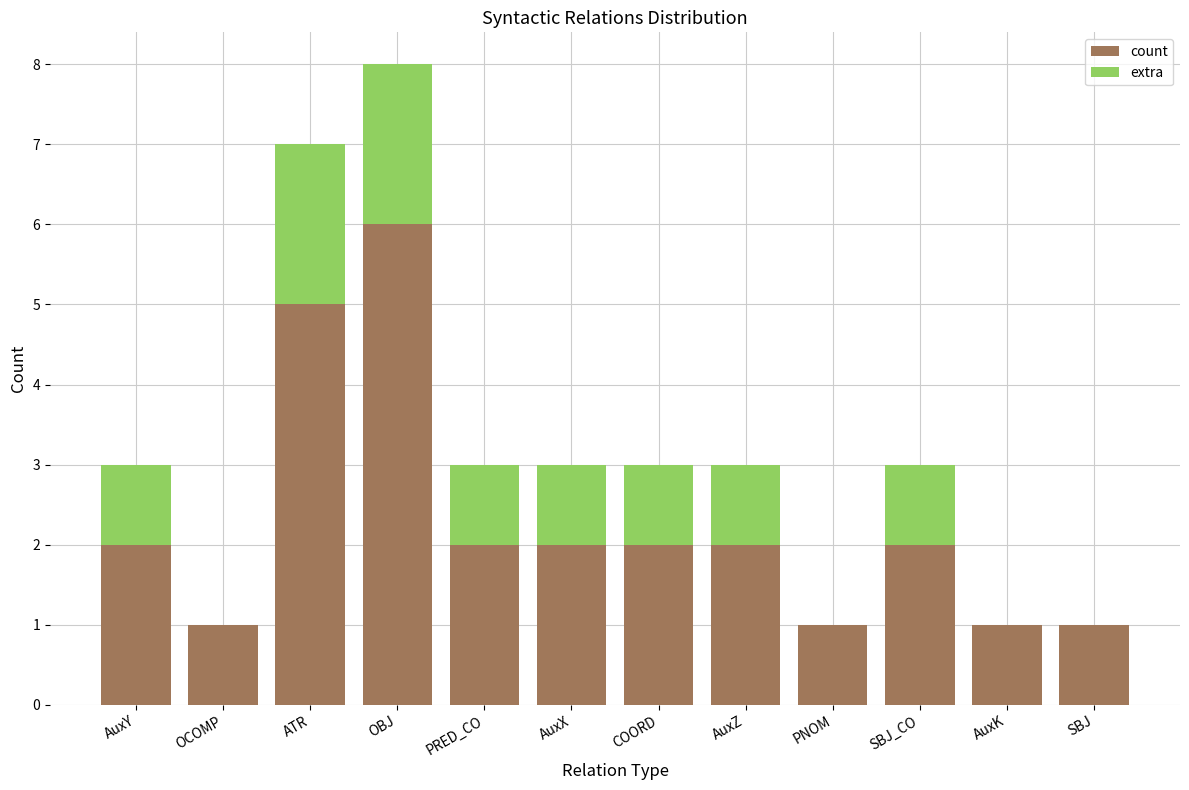

What is the average value of the count series?

2